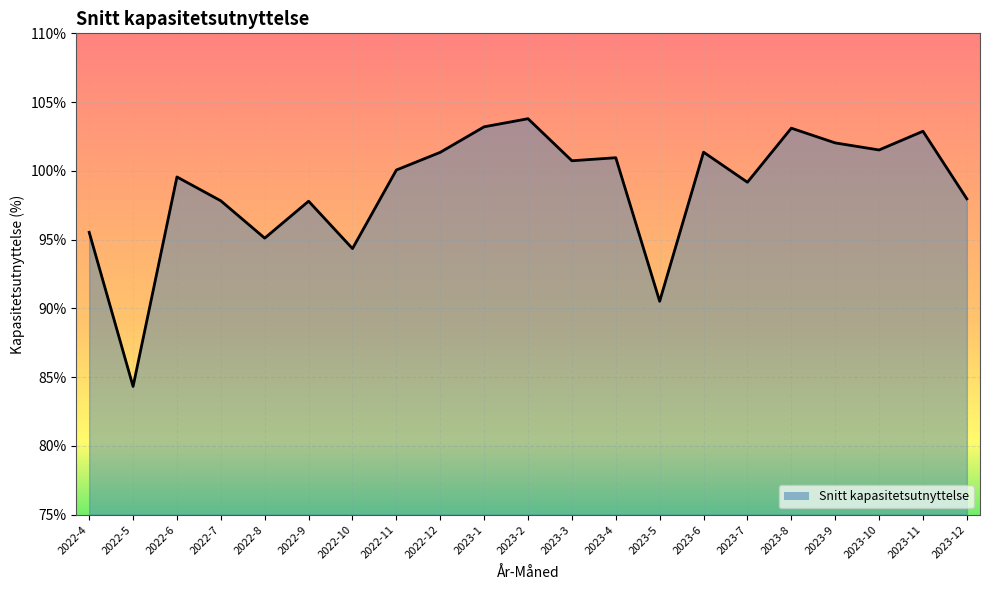

What is the average value?

98.7